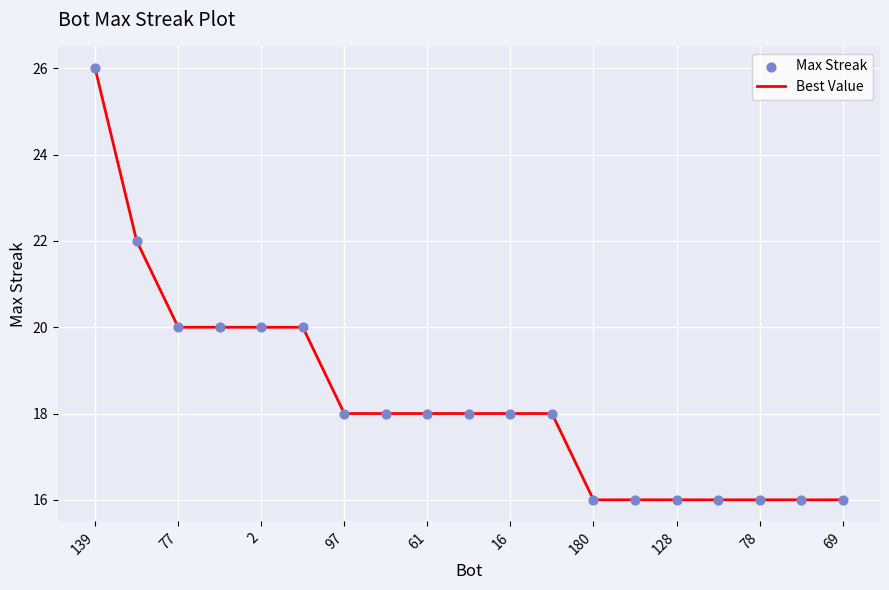

What is the maximum value shown in the chart?

26